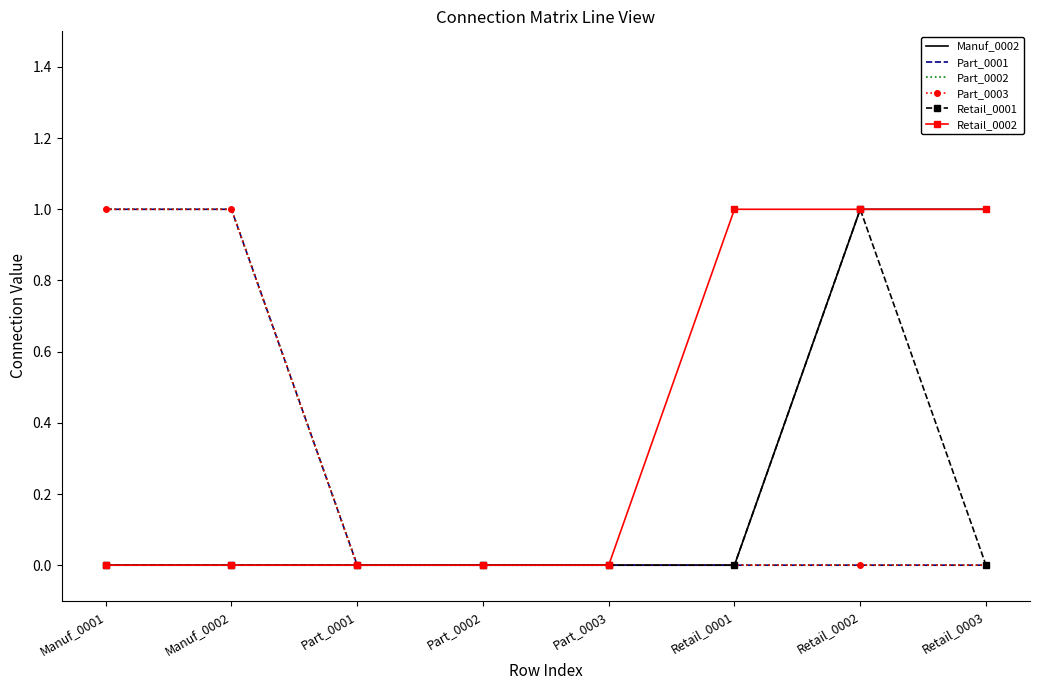

List the labels in order of Part_0003 value, smallest first.

Part_0001, Part_0002, Part_0003, Retail_0001, Retail_0002, Retail_0003, Manuf_0001, Manuf_0002